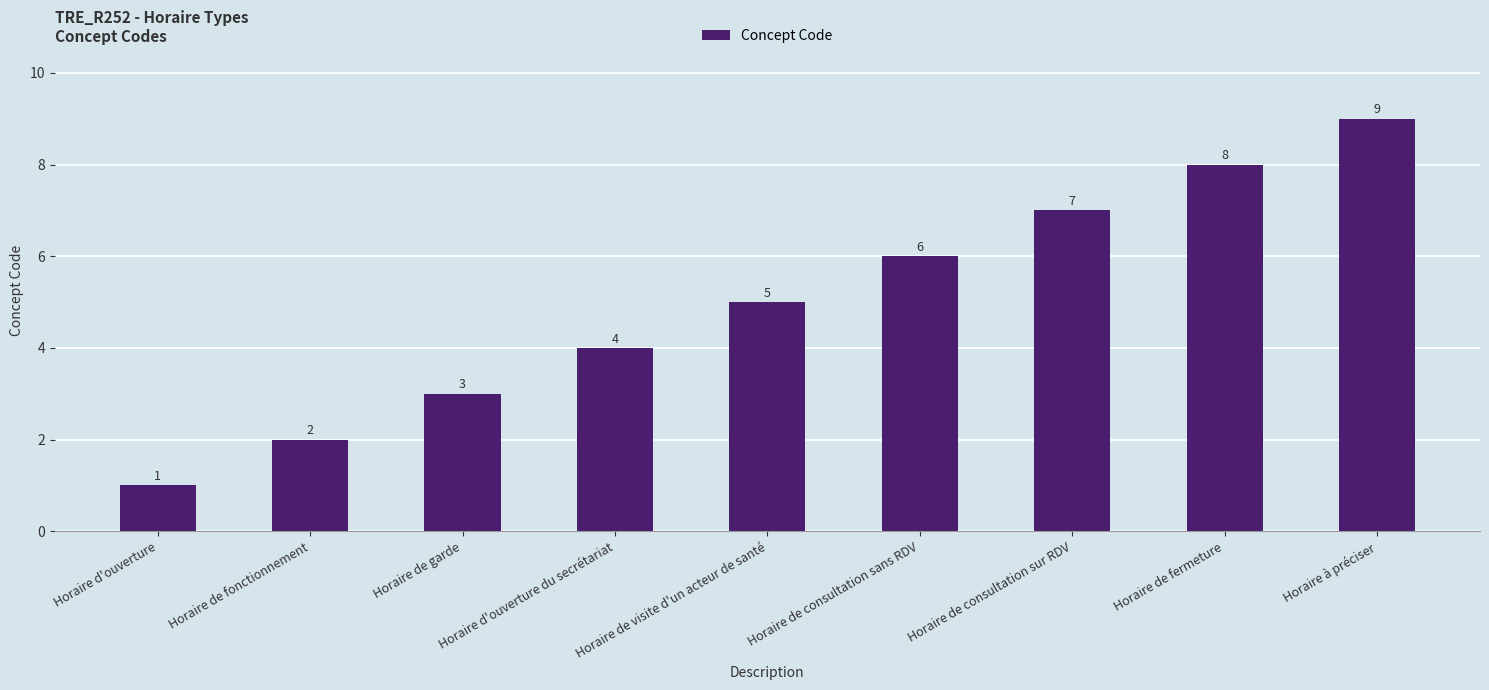

How many values are between 3 and 7?

5